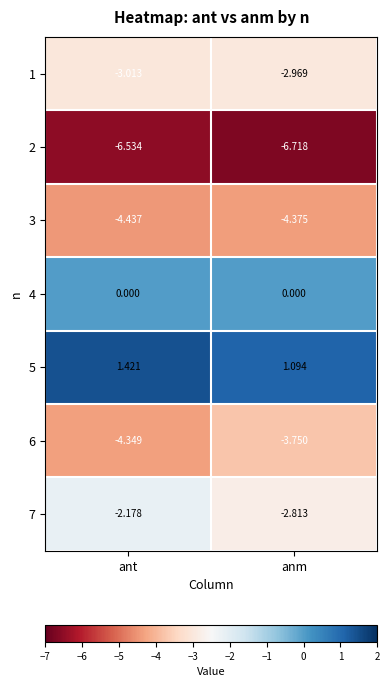

At which label is 5 closest to 1?

anm